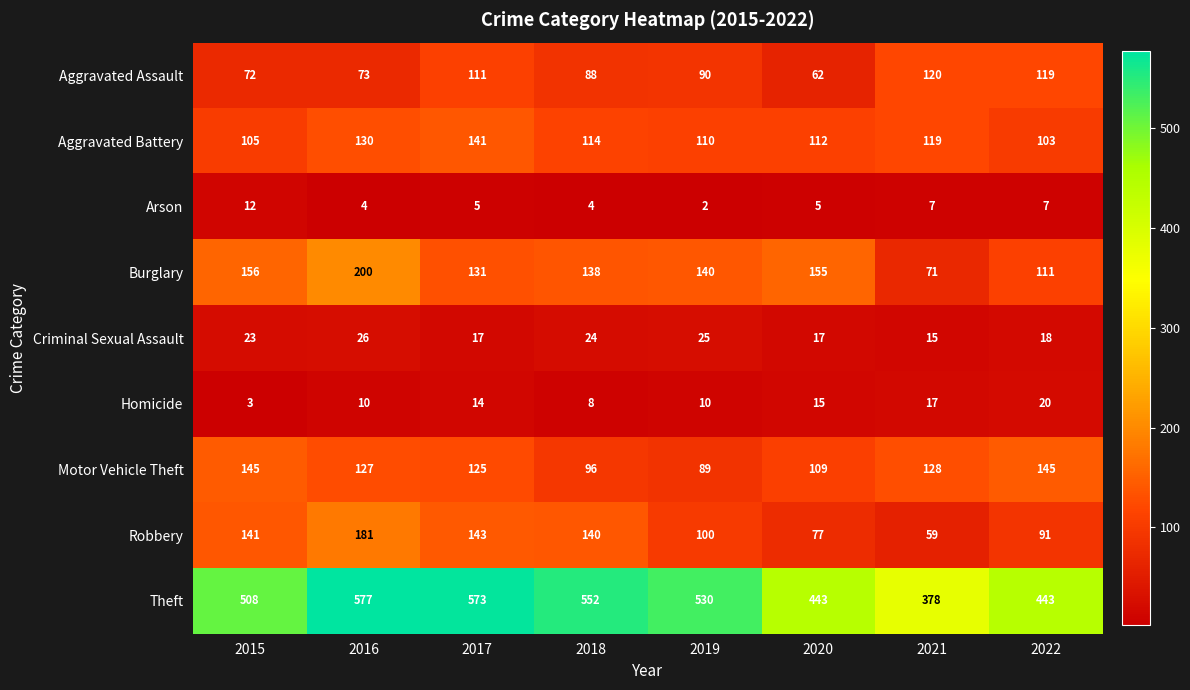

At which category is the sum across all series the highest?

2016